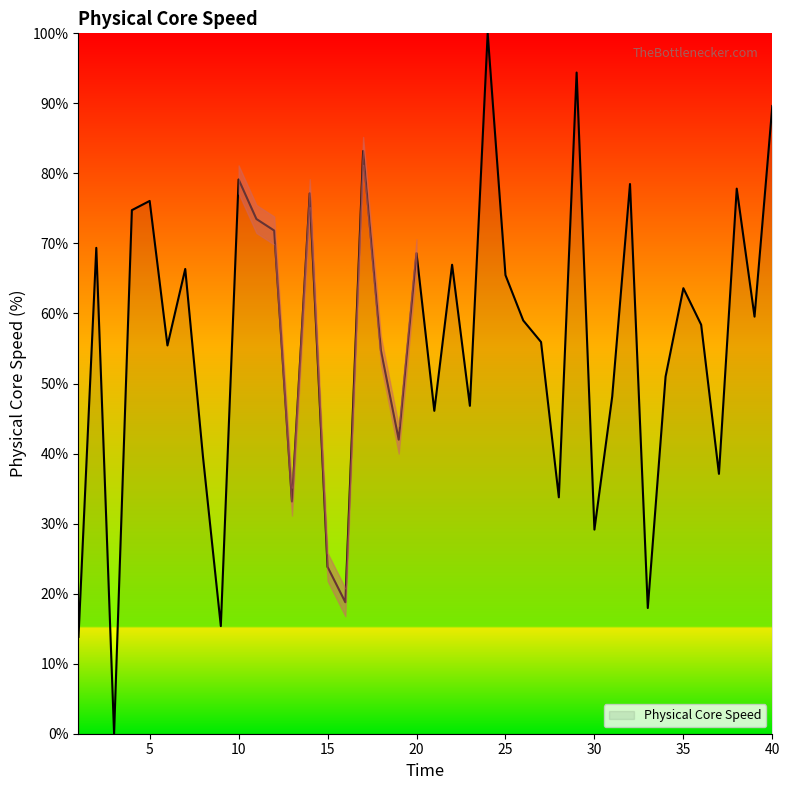

What is the difference between the maximum and minimum values?

100.0